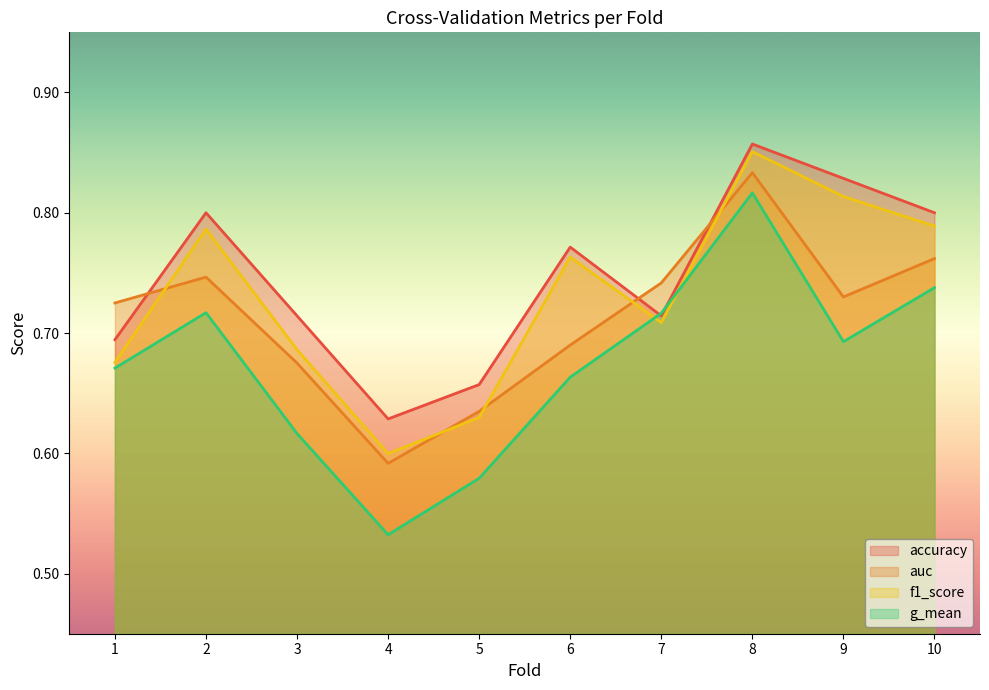

What is the difference between the maximum and second lowest values in the f1_score series?

0.2